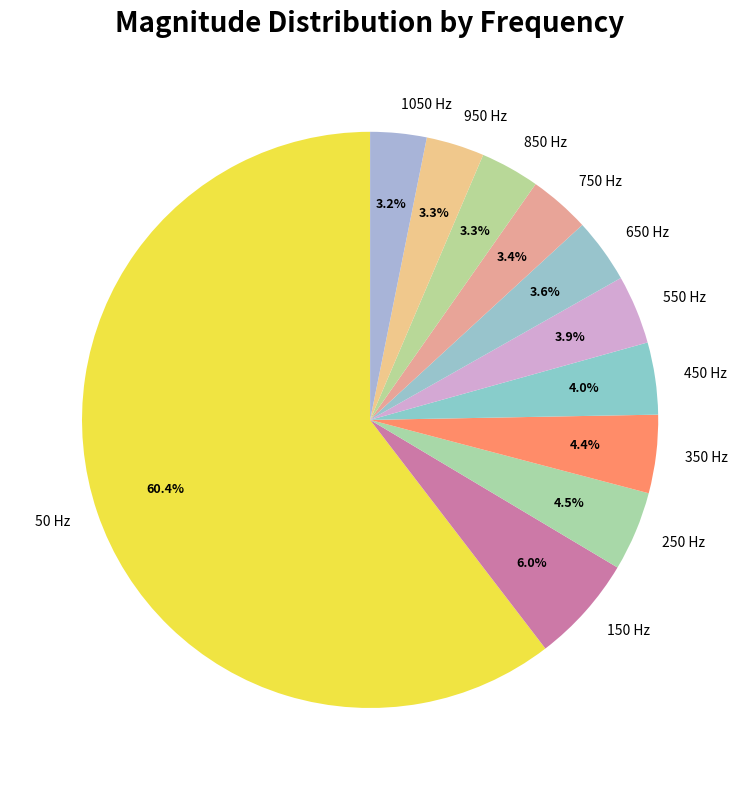

To the nearest percent, what is the difference between the 550 Hz and 250 Hz slice percentages?

1%